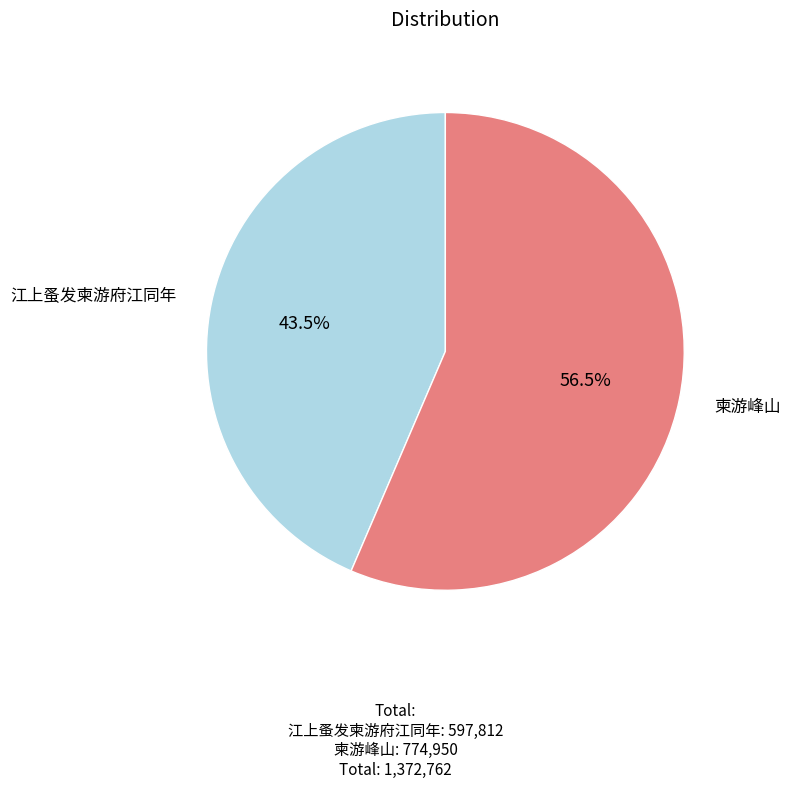

Rank the categories by value from highest to lowest.

柬游峰山, 江上蚤发柬游府江同年